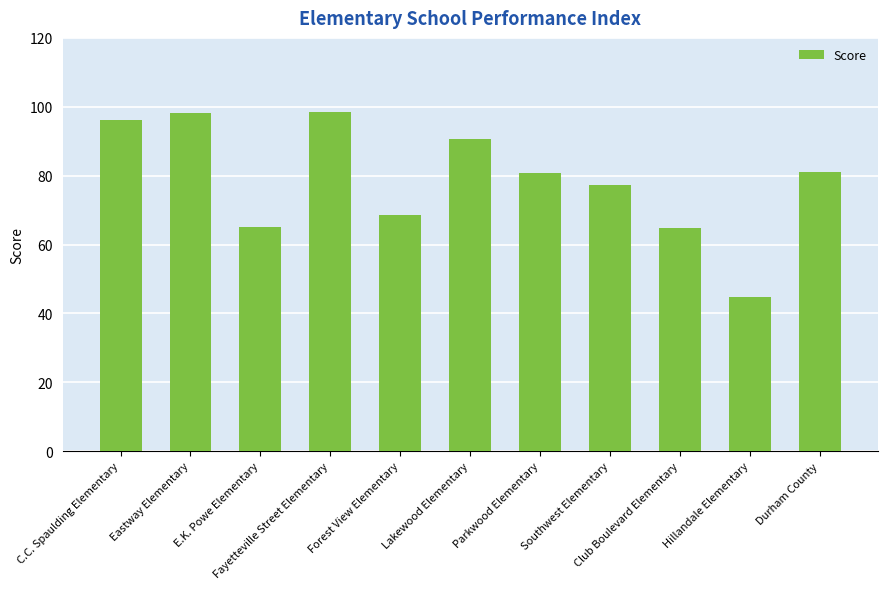

What is the difference between the second highest and second lowest values?

33.3